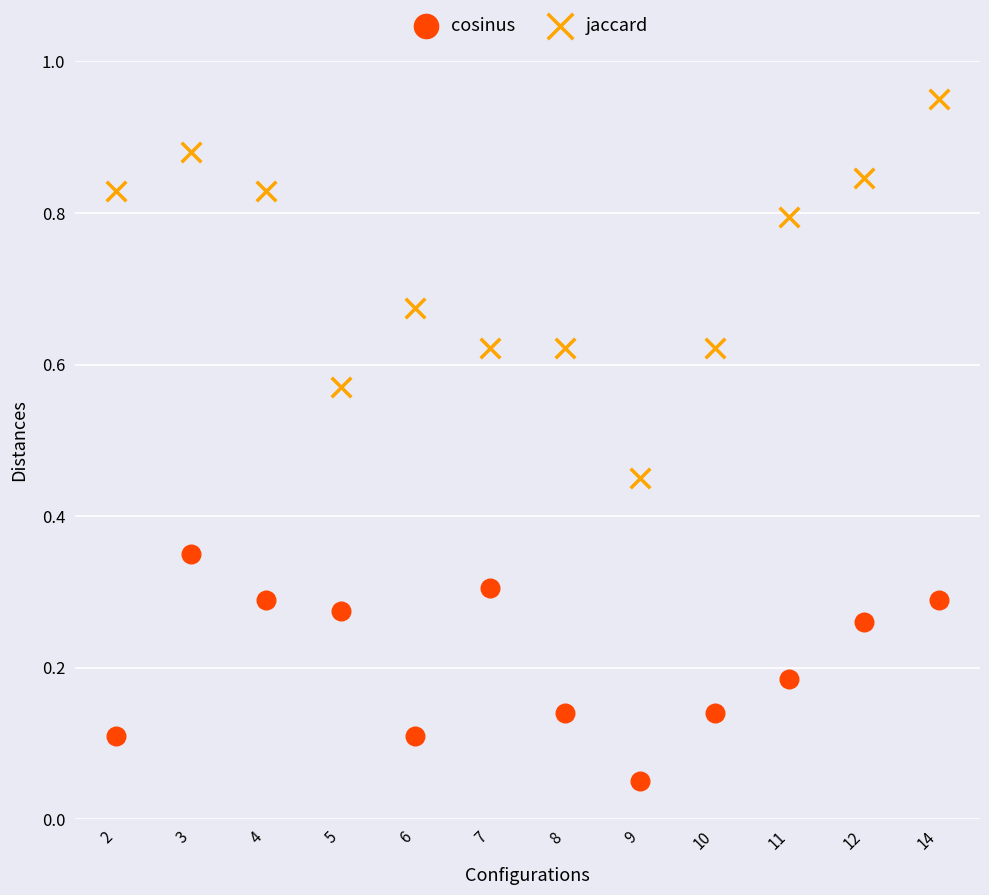

Which series reaches the minimum Y coordinate?

cosinus